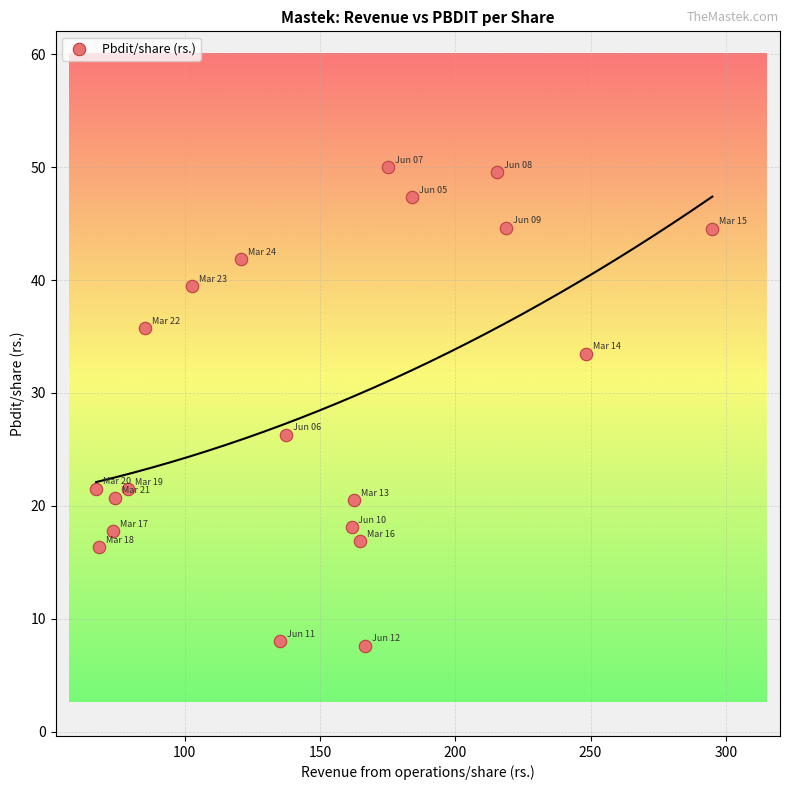

What Y value in the scatter plot is closest to 28?

26.3